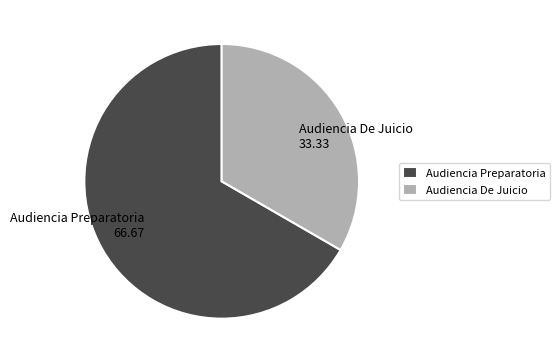

Does any single category account for the majority?

Yes